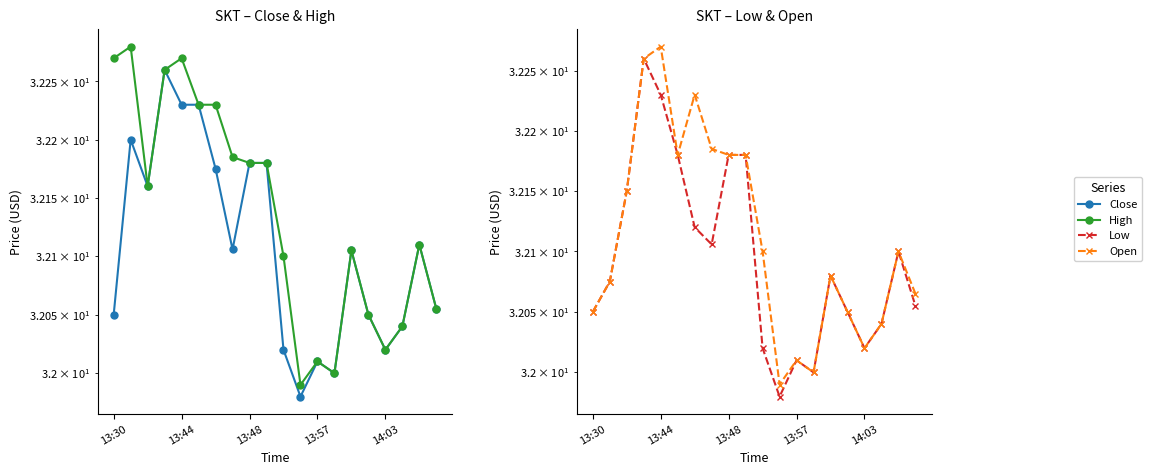

What is the difference between the maximum and second lowest values in the Close series?

0.3